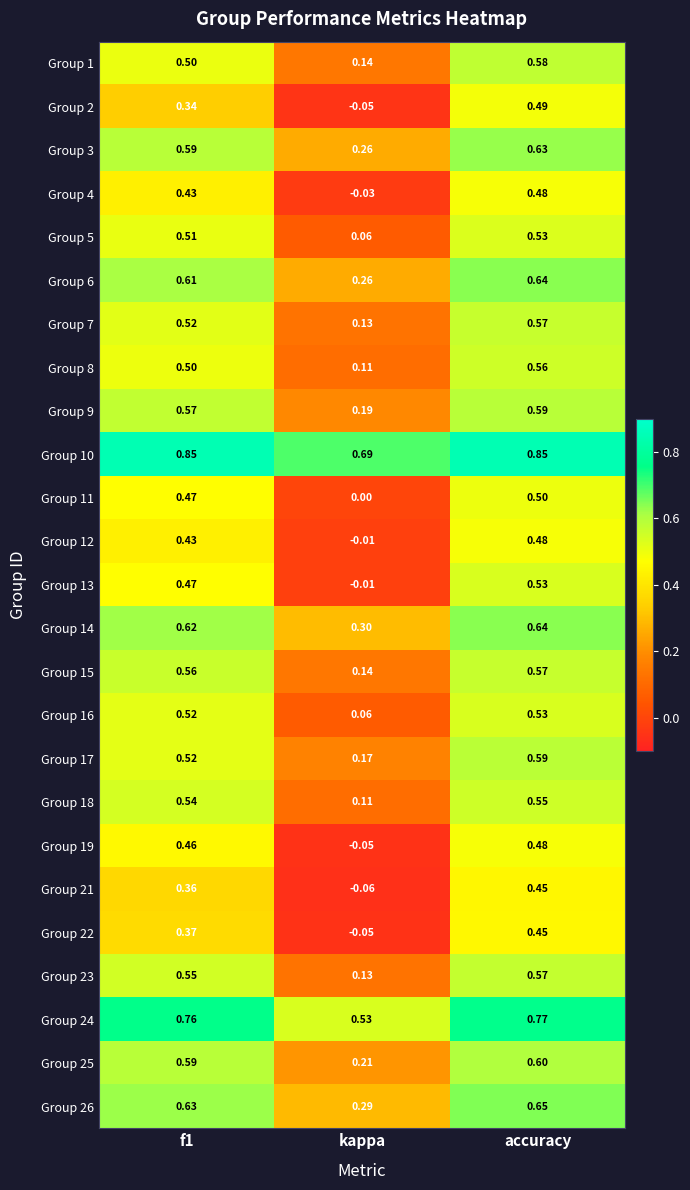

At which label is Group 8 closest to 0?

kappa